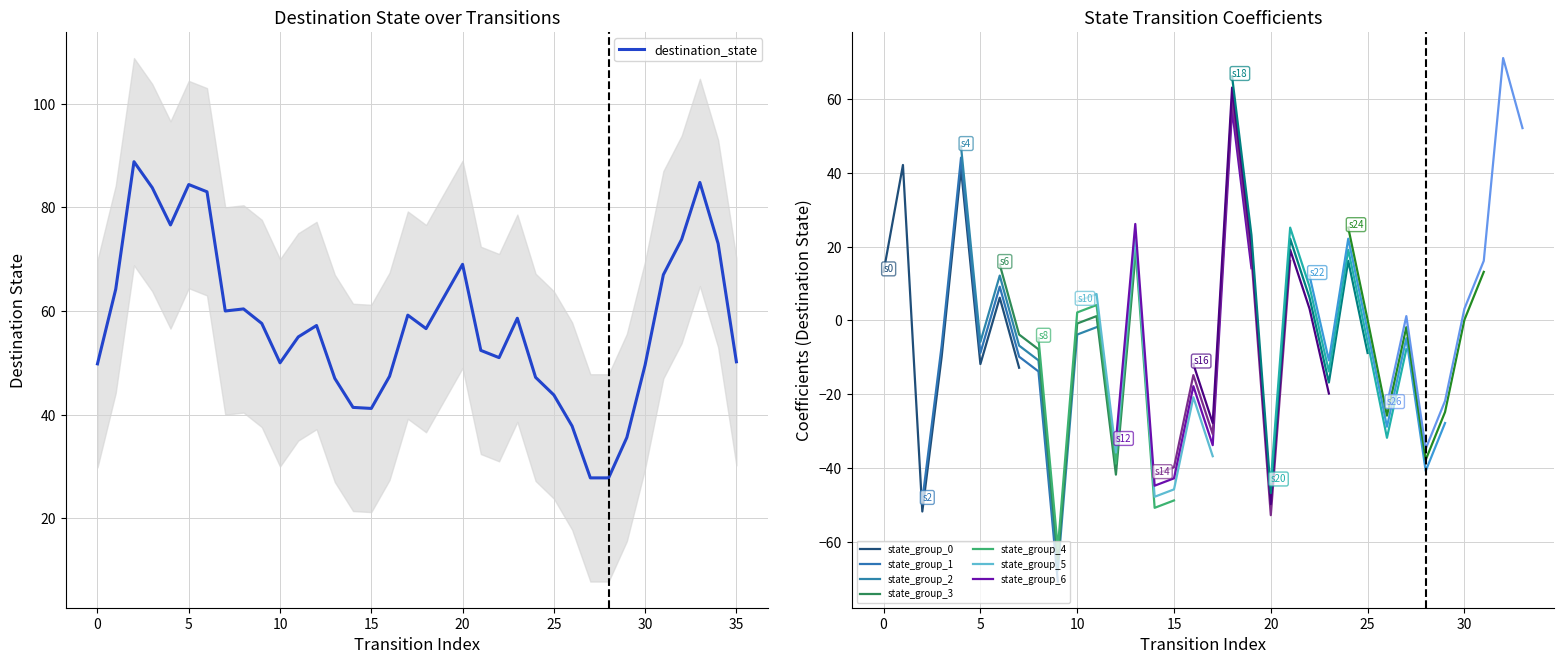

Which series has the largest range (max minus min)?

destination_state